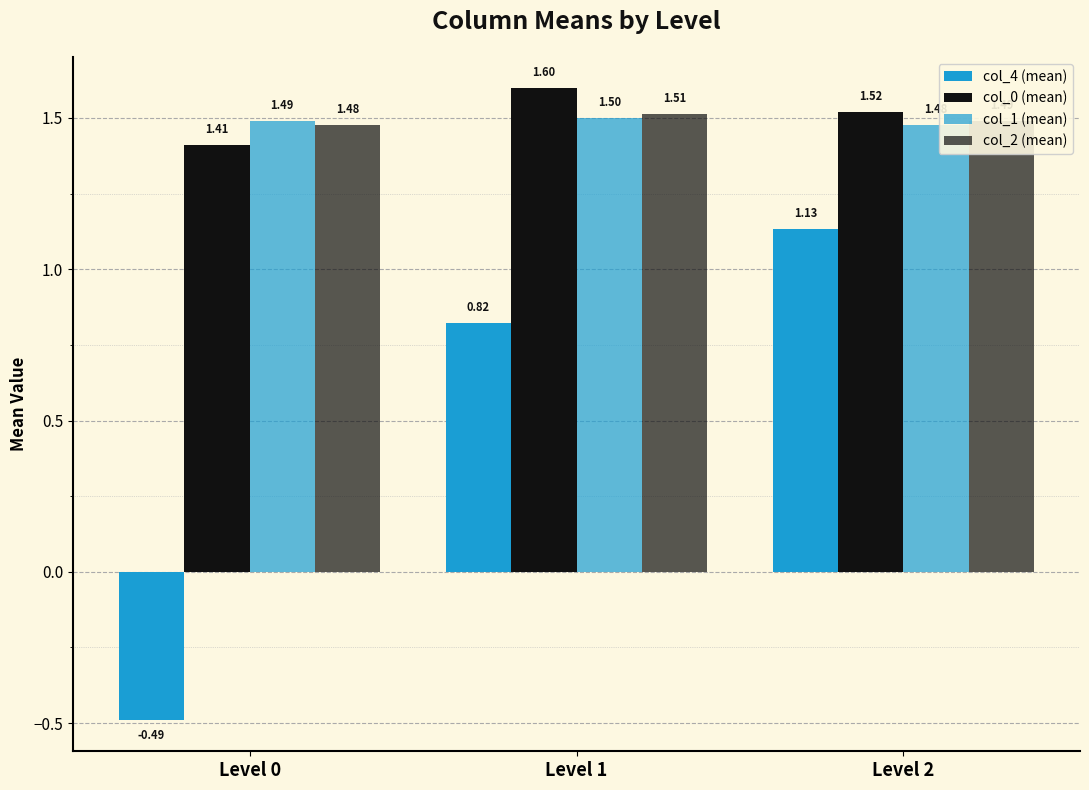

How many bars are there in total?

12